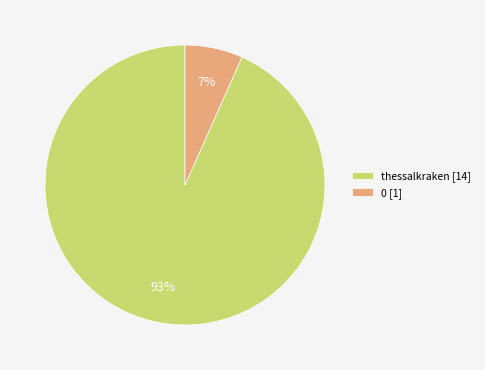

How many segments does this pie chart have?

2